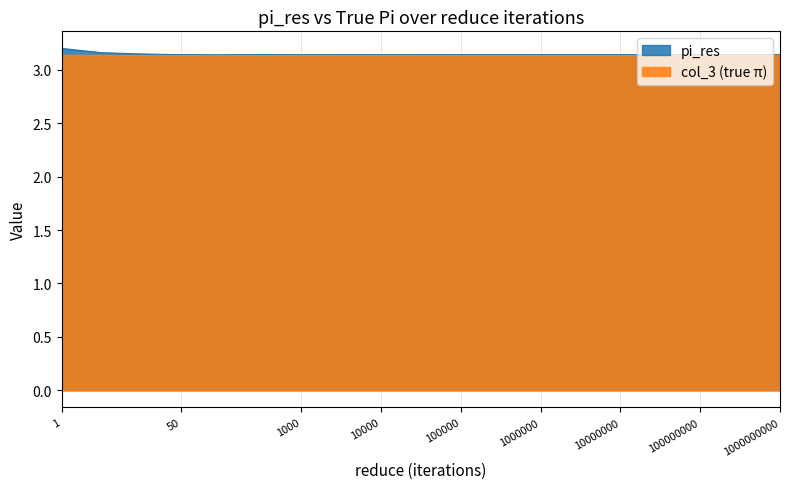

What is the difference between the maximum and minimum values?

0.1